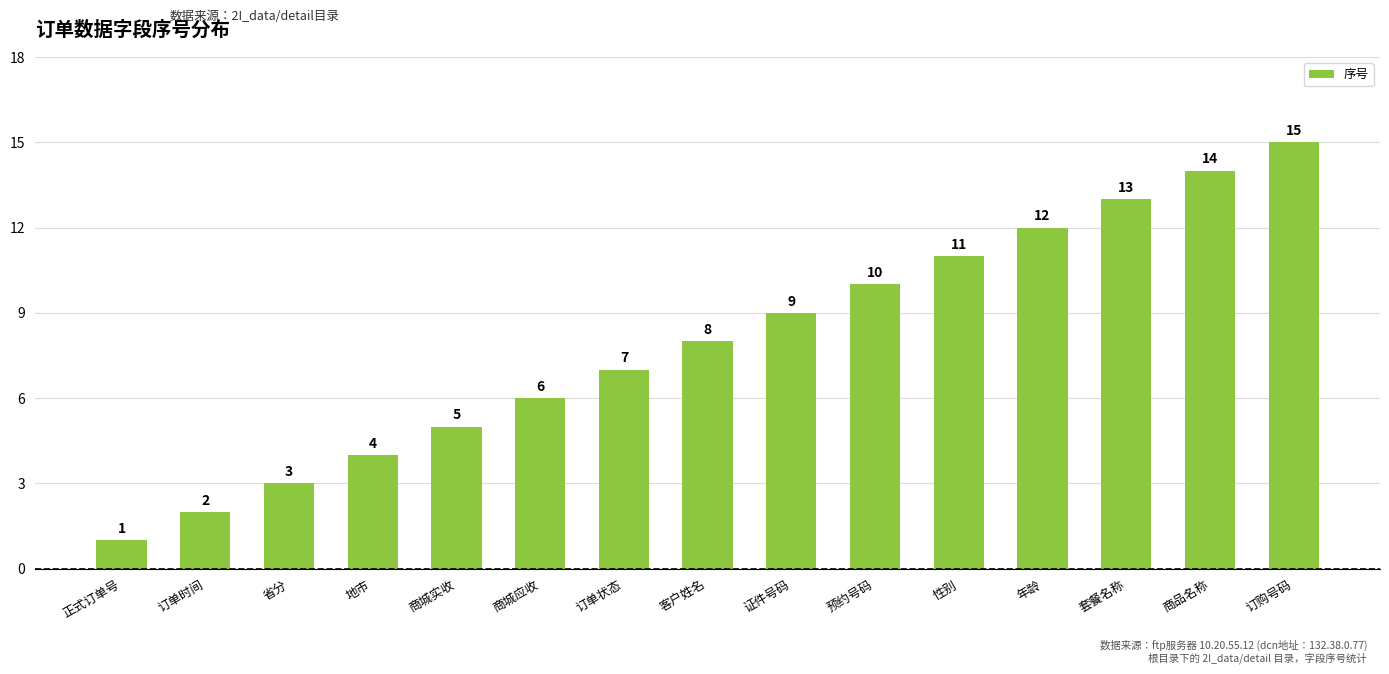

Which label corresponds to the largest value in the chart?

订购号码